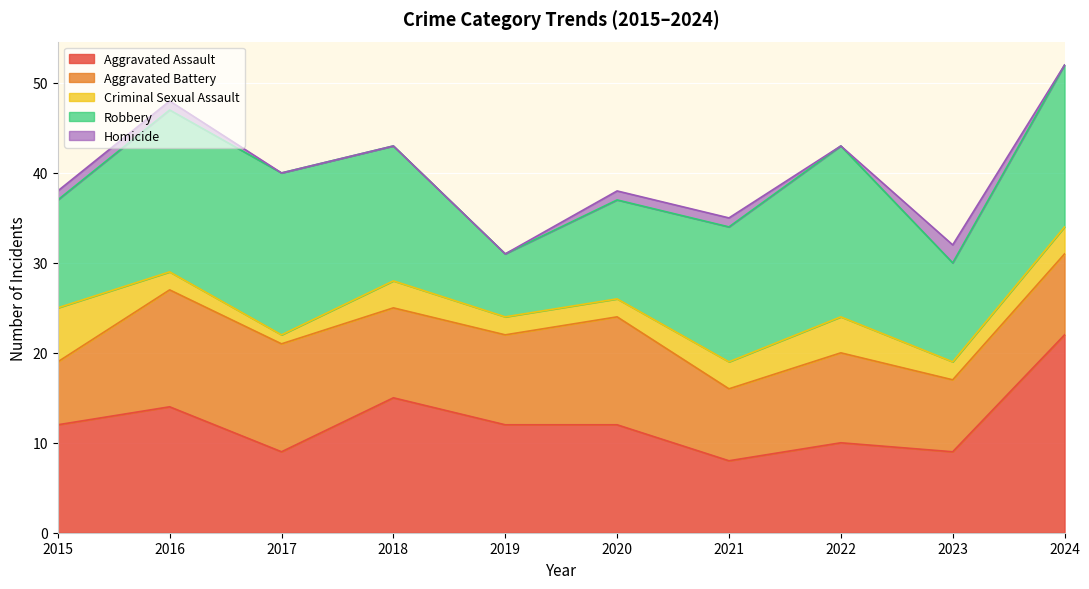

What are all the series names shown in the legend?

Aggravated Assault, Aggravated Battery, Criminal Sexual Assault, Robbery, Homicide